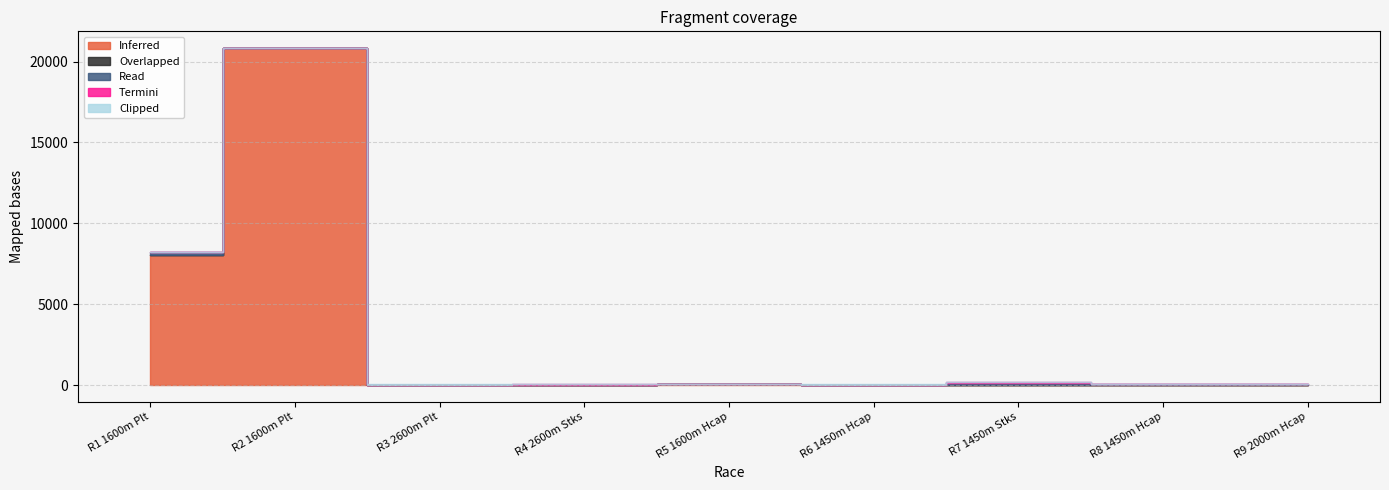

At which category is the sum across all series the highest?

R2 1600m Plt